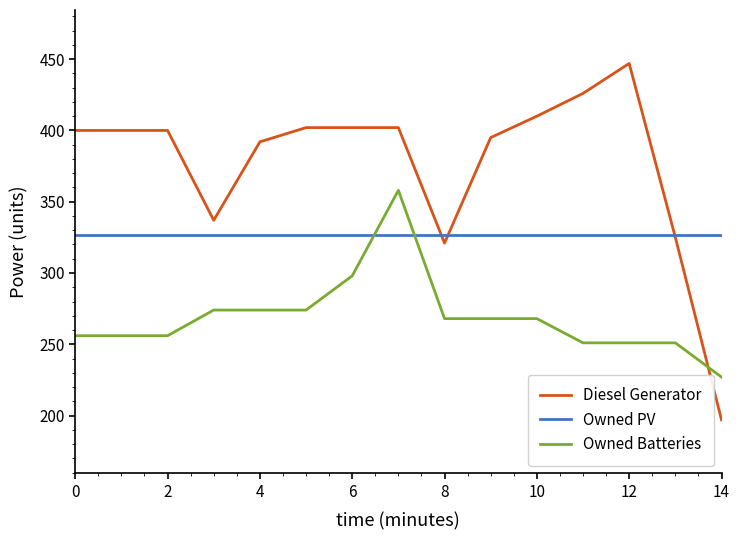

True or false: Owned Batteries and Owned PV cross at least once.

True